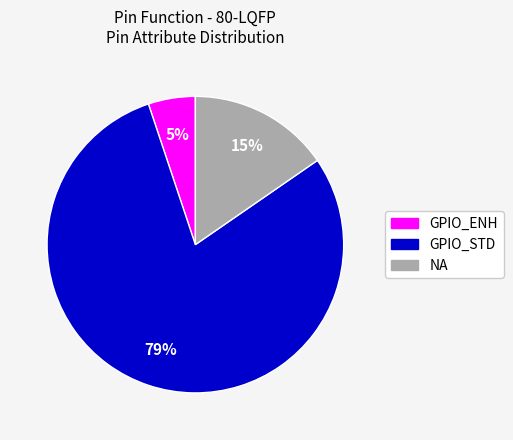

To the nearest percent, what percentage of the pie is GPIO_ENH?

5%